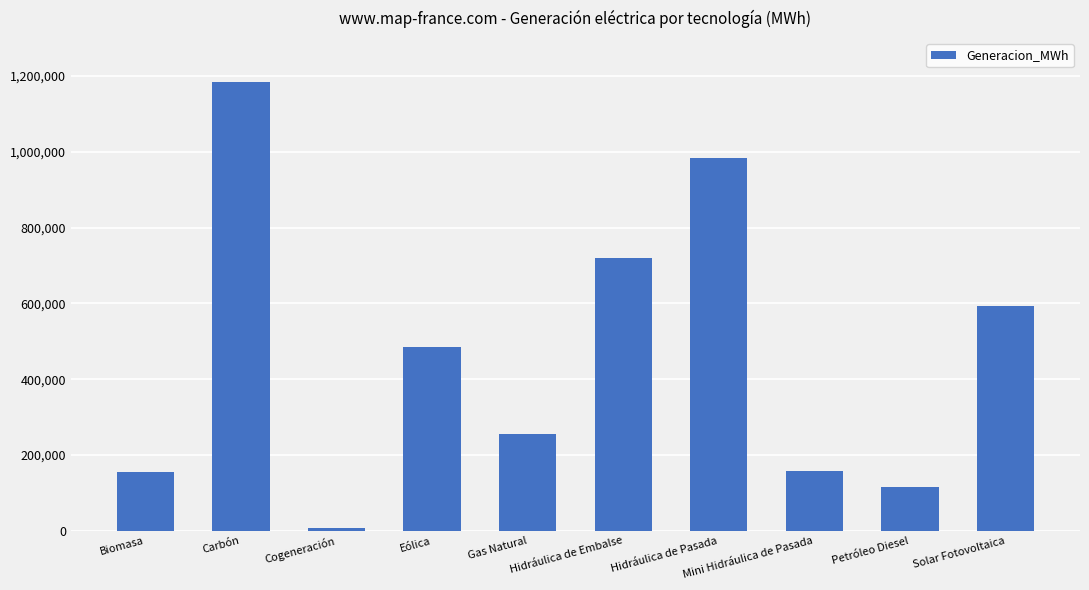

What is the difference between the second highest and second lowest values?

870242.2